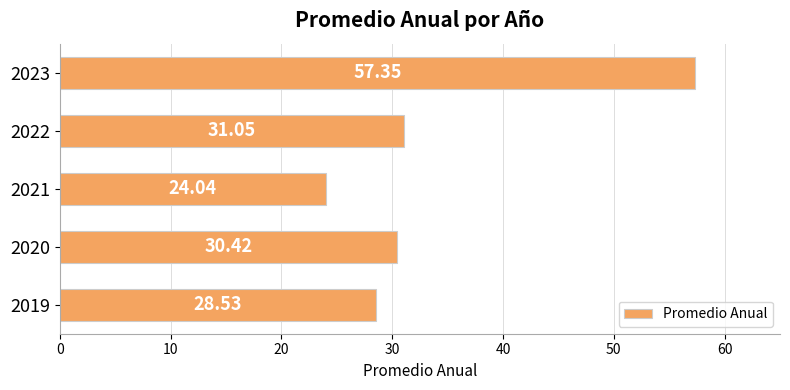

Are the bars grouped side by side (vs. stacked)?

No